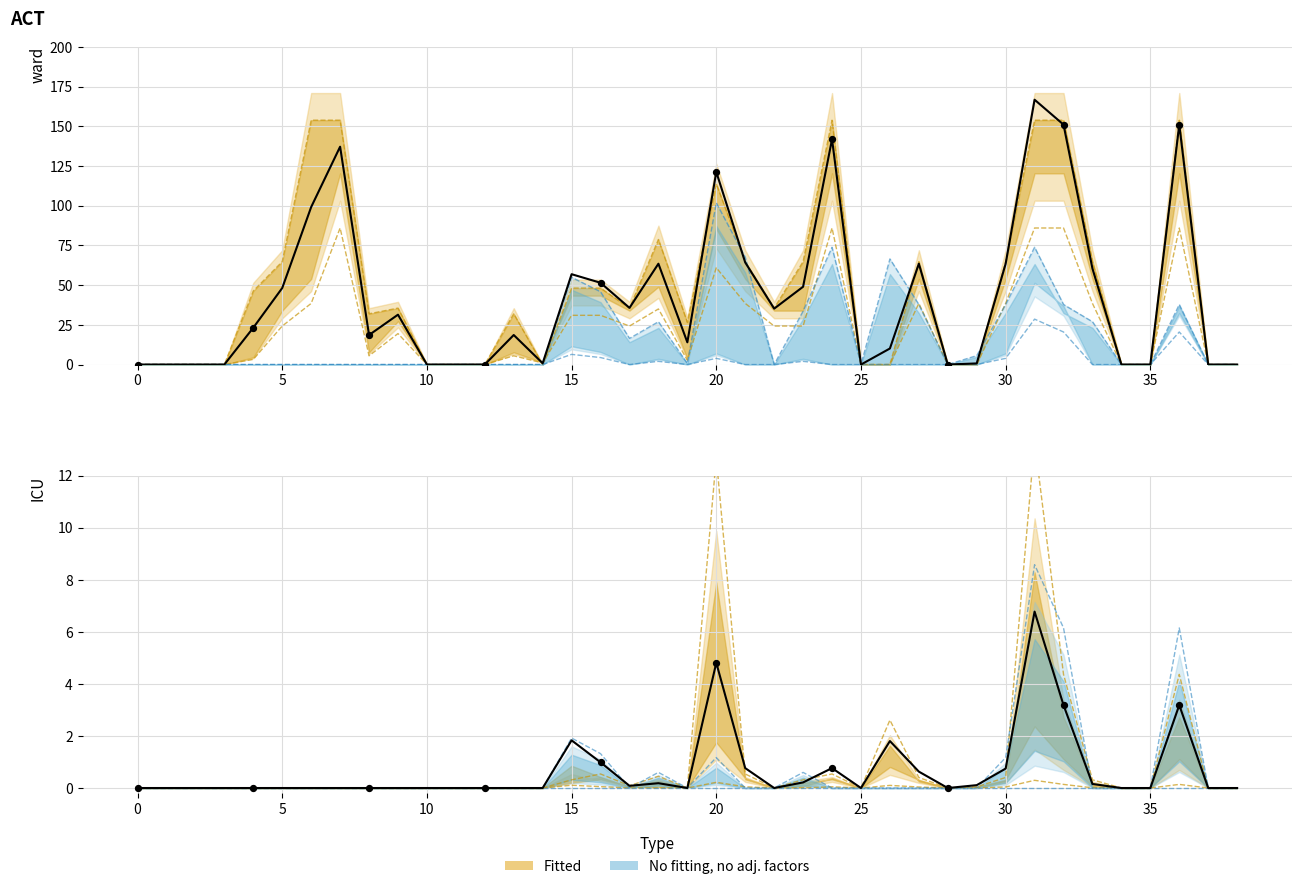

At how many categories does at least one series exceed 146?

6